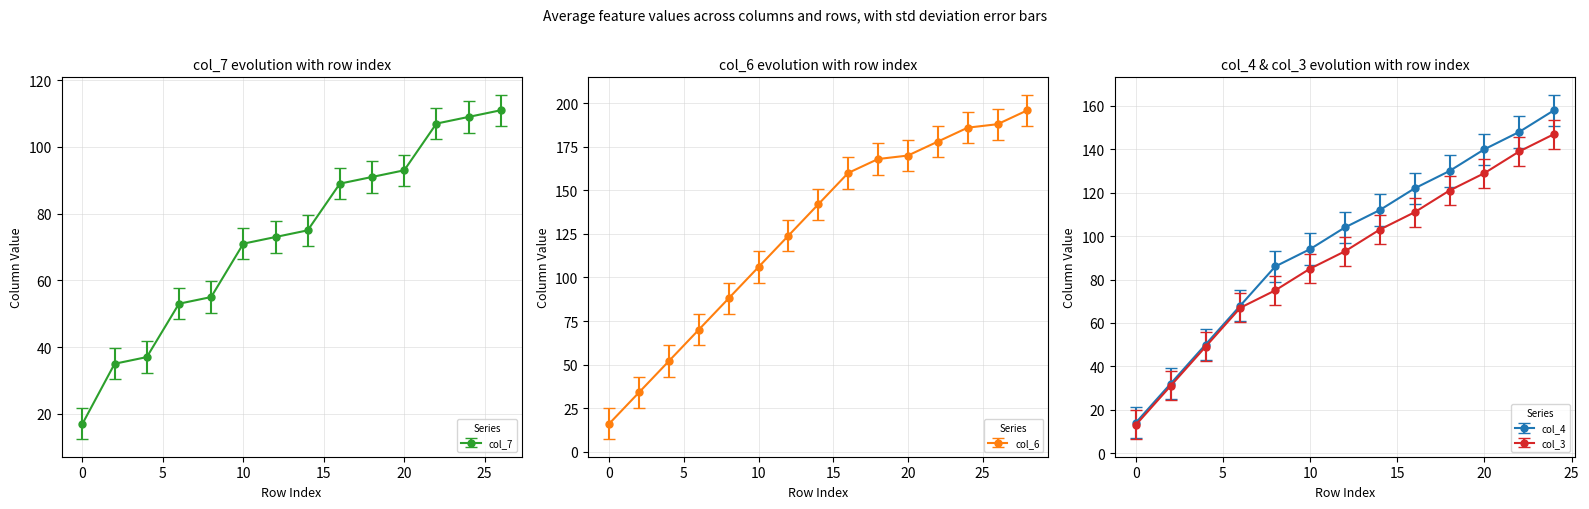

What is the minimum value for col_7?

17